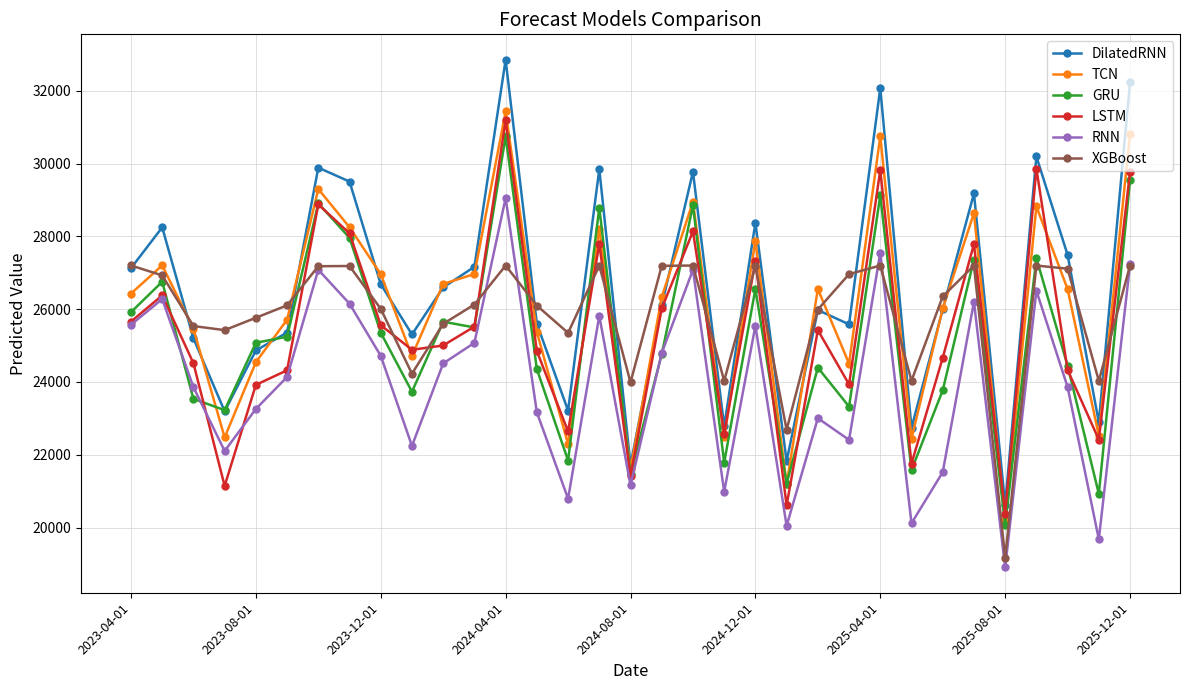

True or false: LSTM has more than 2 interior local peaks.

True